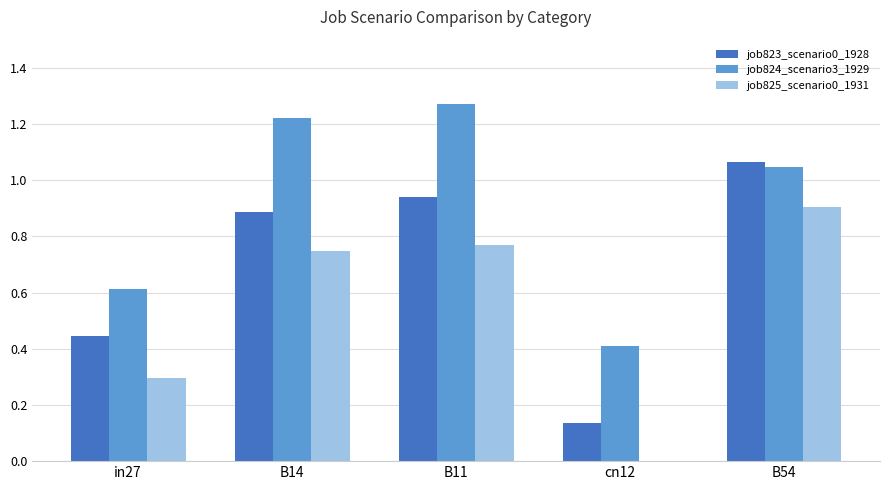

What is the sum of all job824_scenario3_1929 values?

4.6